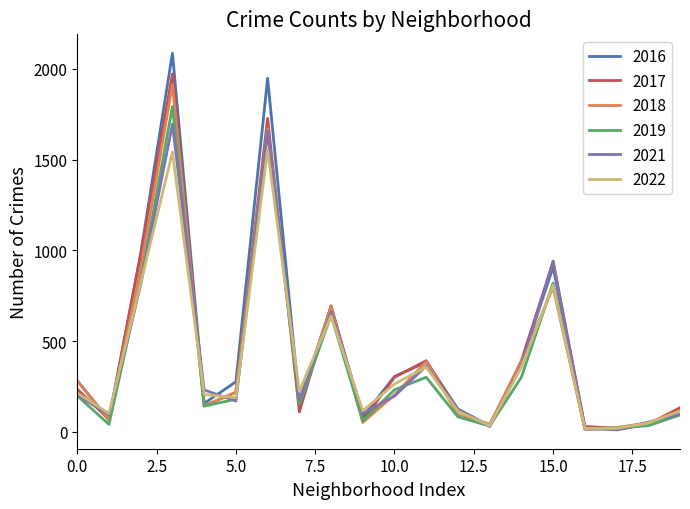

Does the chart have visible grid lines?

No